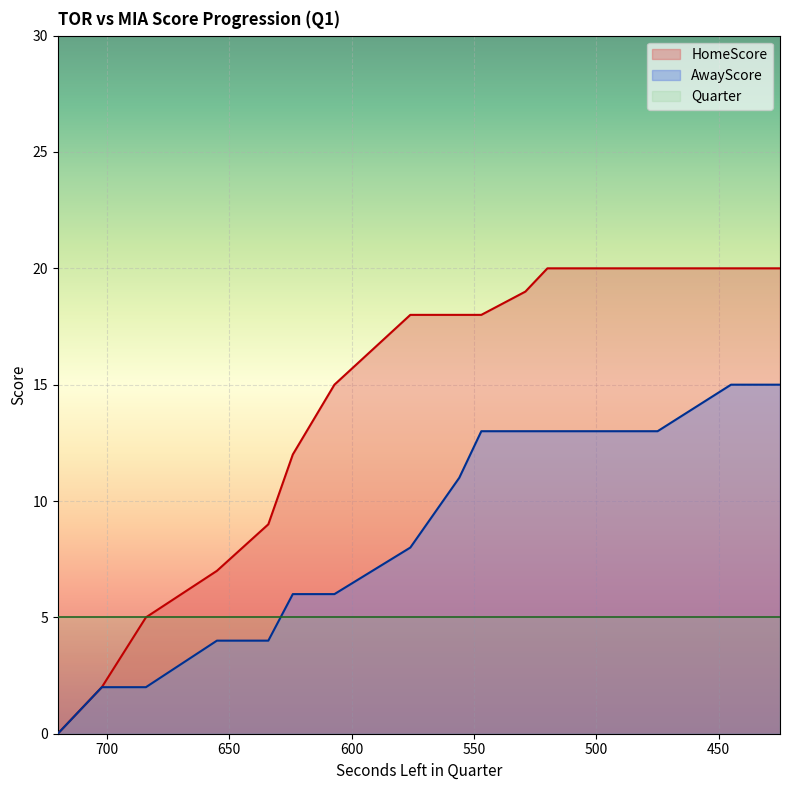

Reading left to right, what are all the values shown in this chart?

HomeScore: 0	2	5	7	9	12	15	18	18	18	19	20	20	20	20	20
AwayScore: 0	2	2	4	4	6	6	8	11	13	13	13	13	13	15	15